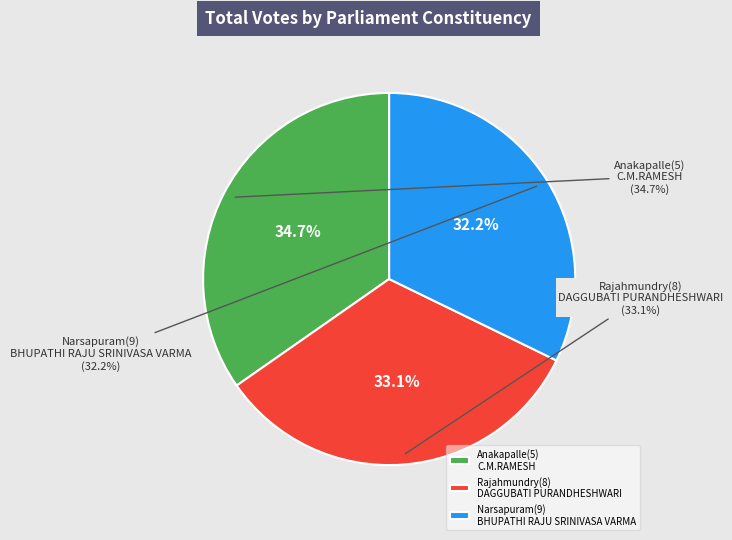

To the nearest percent, what is the difference between the Rajahmundry(8)
DAGGUBATI PURANDHESHWARI and Anakapalle(5)
C.M.RAMESH slice percentages?

2%